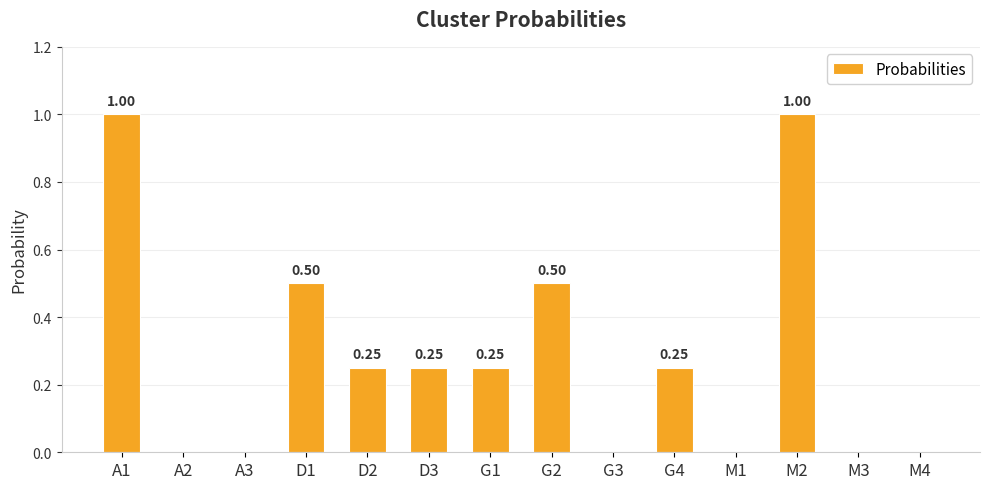

Which has a higher value, D1 or G3?

D1